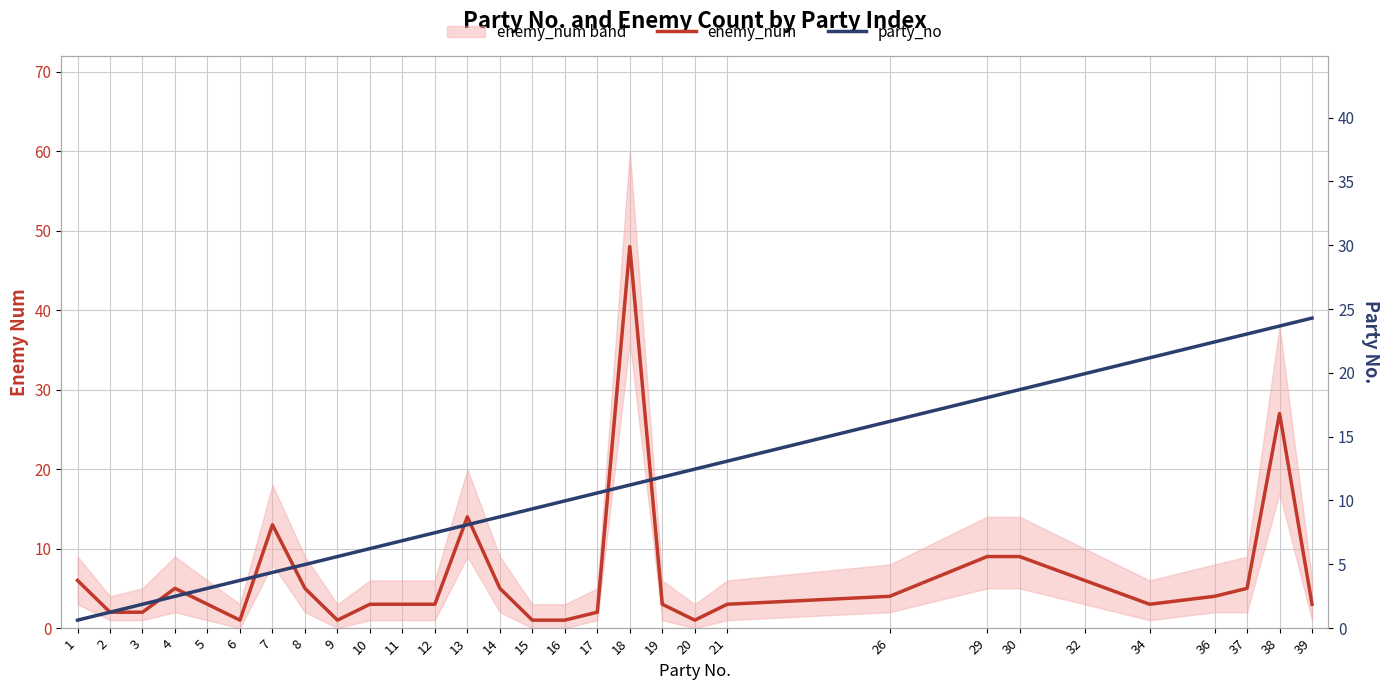

Which category has the lowest value across all series?

6